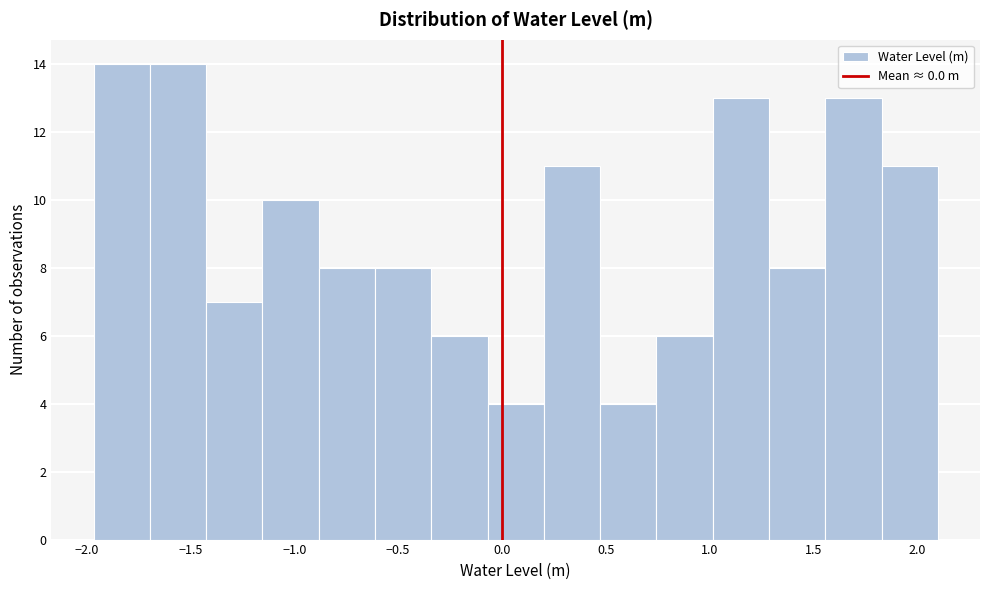

How tall is the bar that spans -1.95 to -1.70 on the x-axis? Neither the bar edges nor the heights are printed on the chart, so give them approximately, as read against the axes.

14